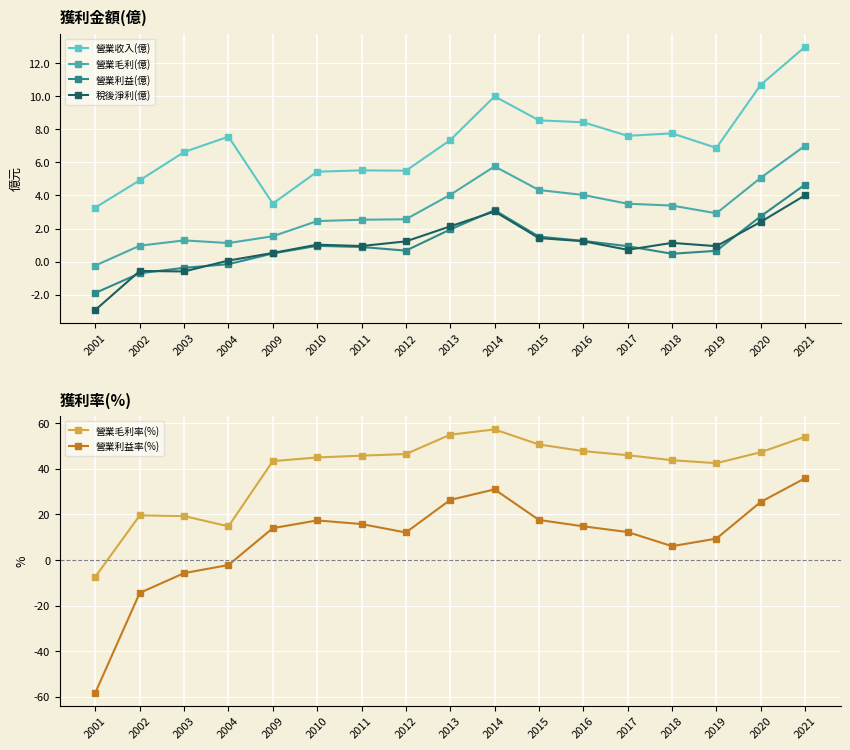

How many interior local valleys does the 營業毛利(億) series have?

2